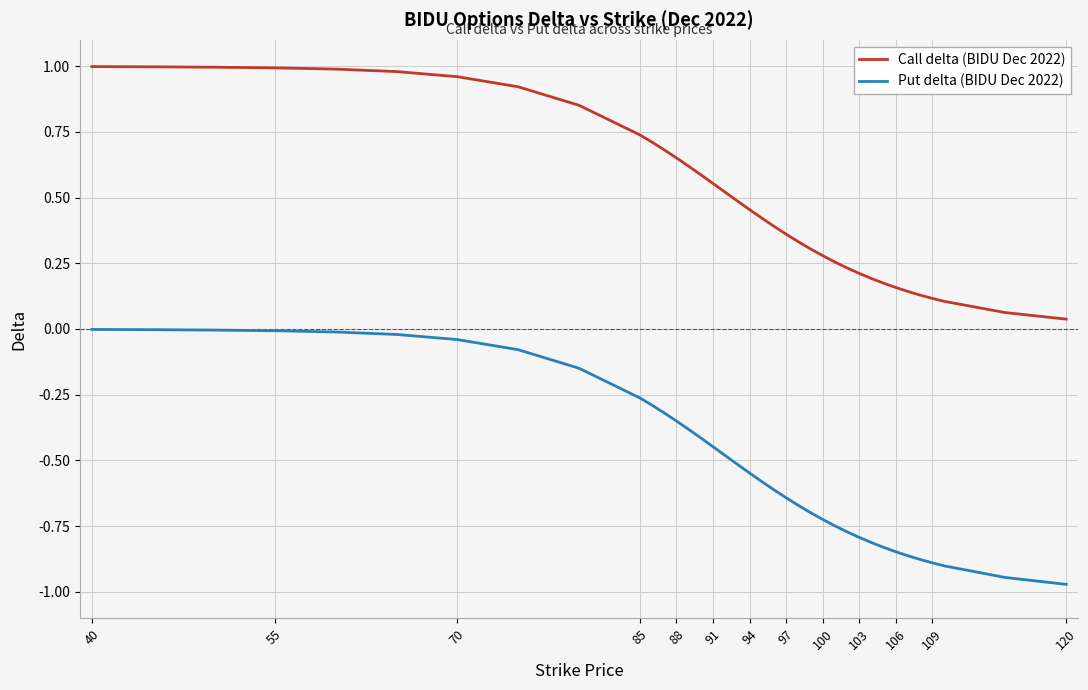

True or false: Put delta (BIDU Dec 2022) and Call delta (BIDU Dec 2022) intersect in this chart.

False